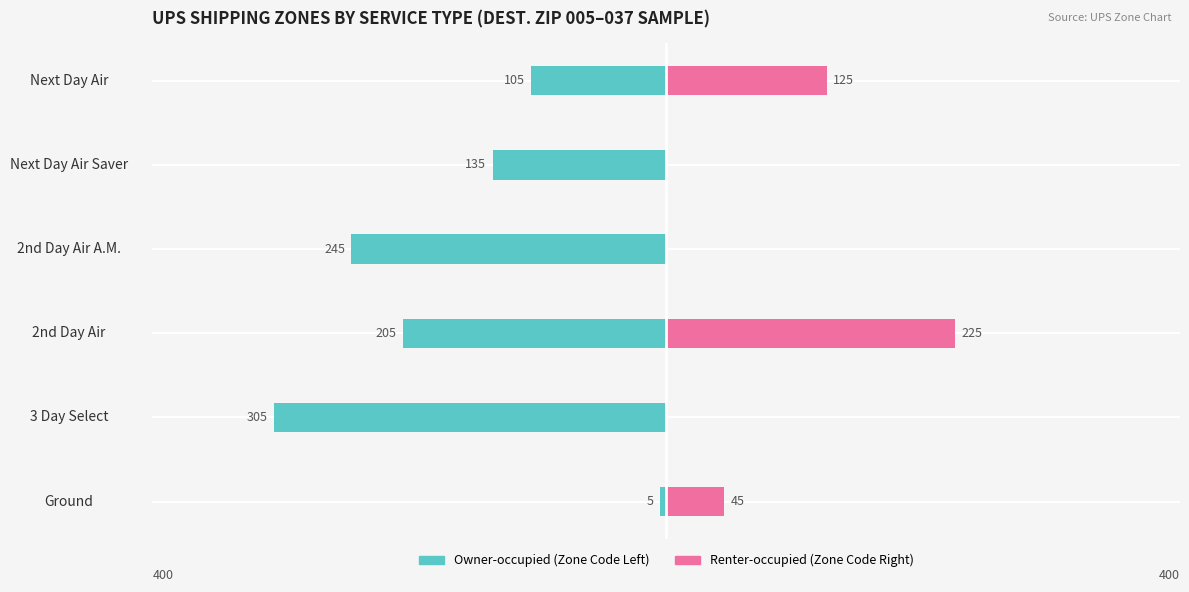

Does the chart contain stacked bars?

No